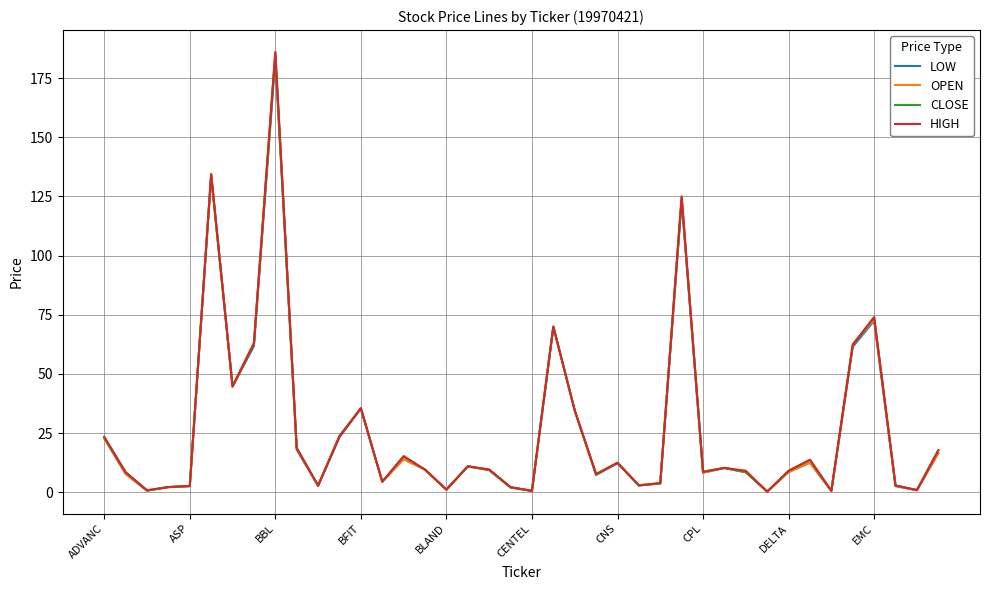

List the series in order of their overall mean, lowest first.

LOW, OPEN, CLOSE, HIGH